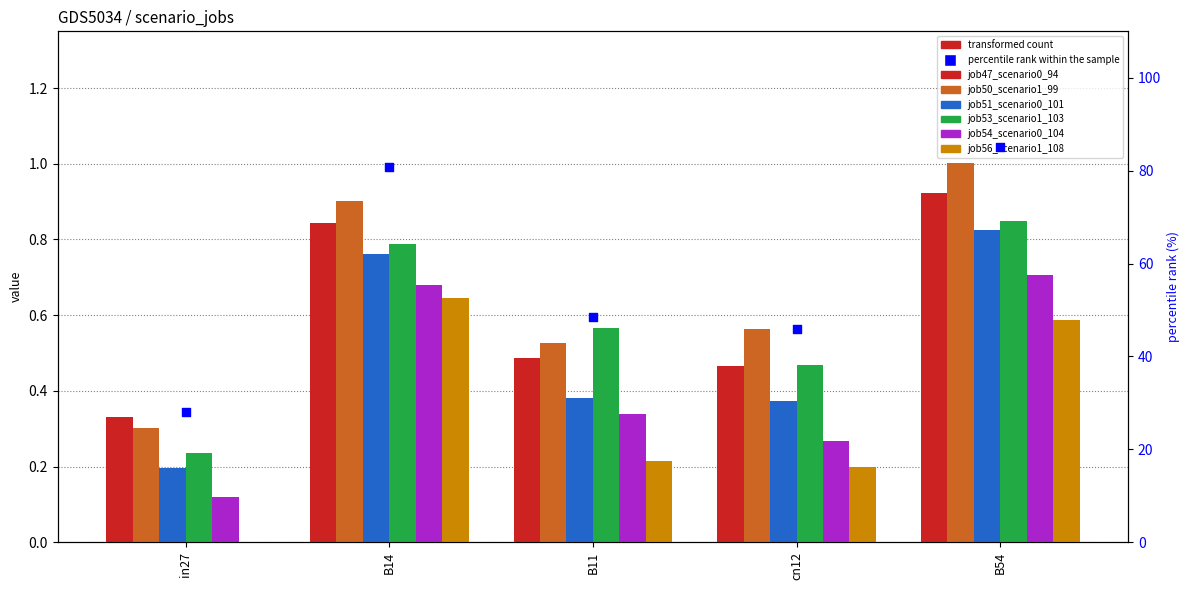

Which series contains the lowest Y value?

job56_scenario1_108